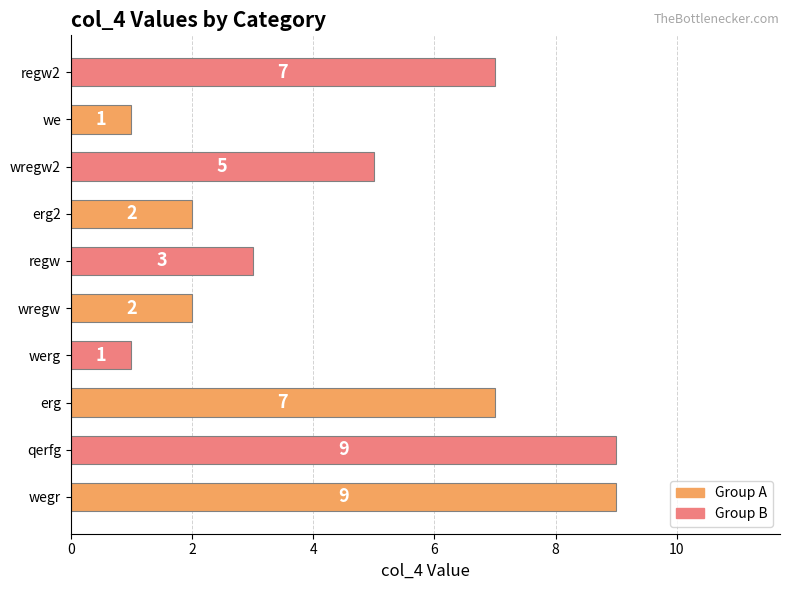

How many values are below 5?

5